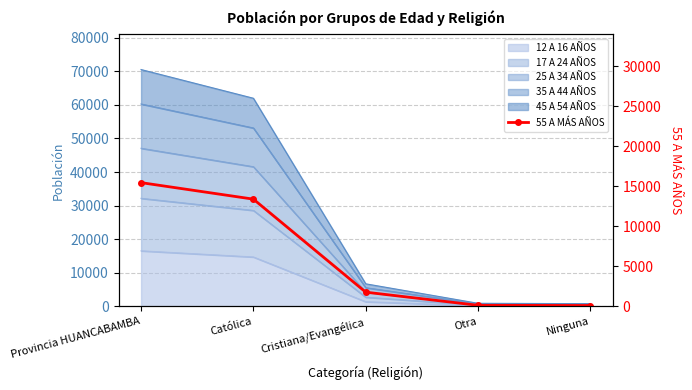

What is the difference between the second highest and minimum values?

13270